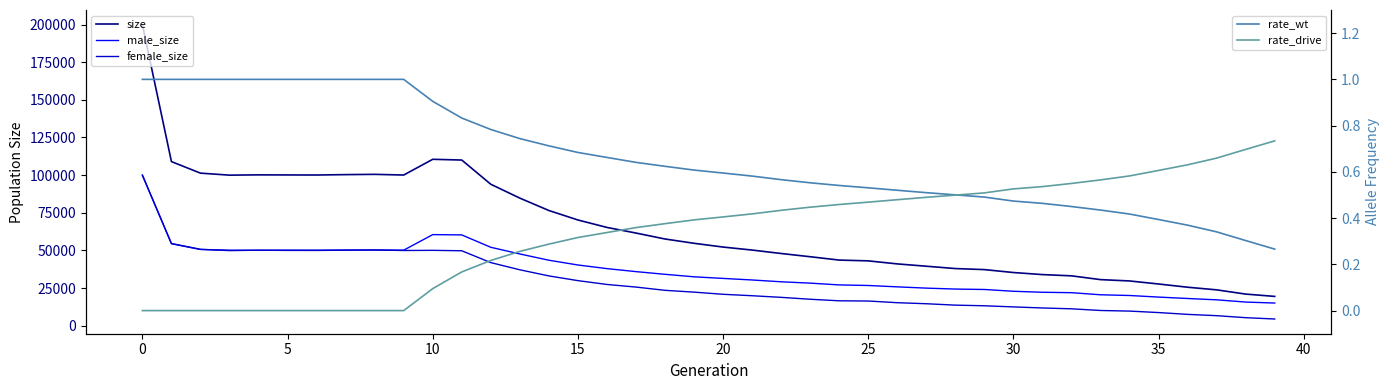

True or false: size and male_size intersect in this chart.

False